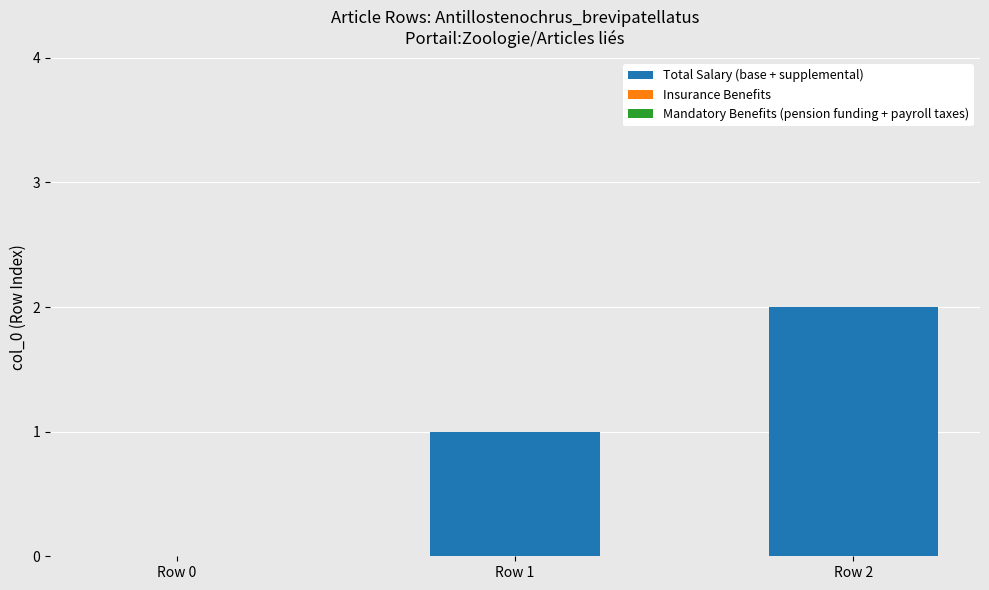

Is it true that the value at Row 0 is 1?

False